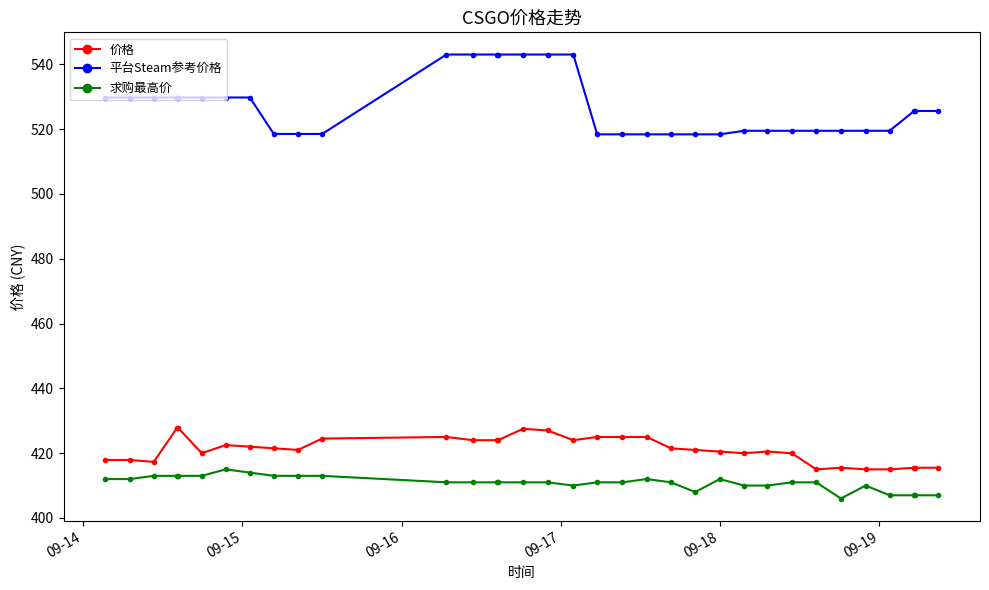

What is the difference between the maximum and minimum values in the 价格 series?

12.9